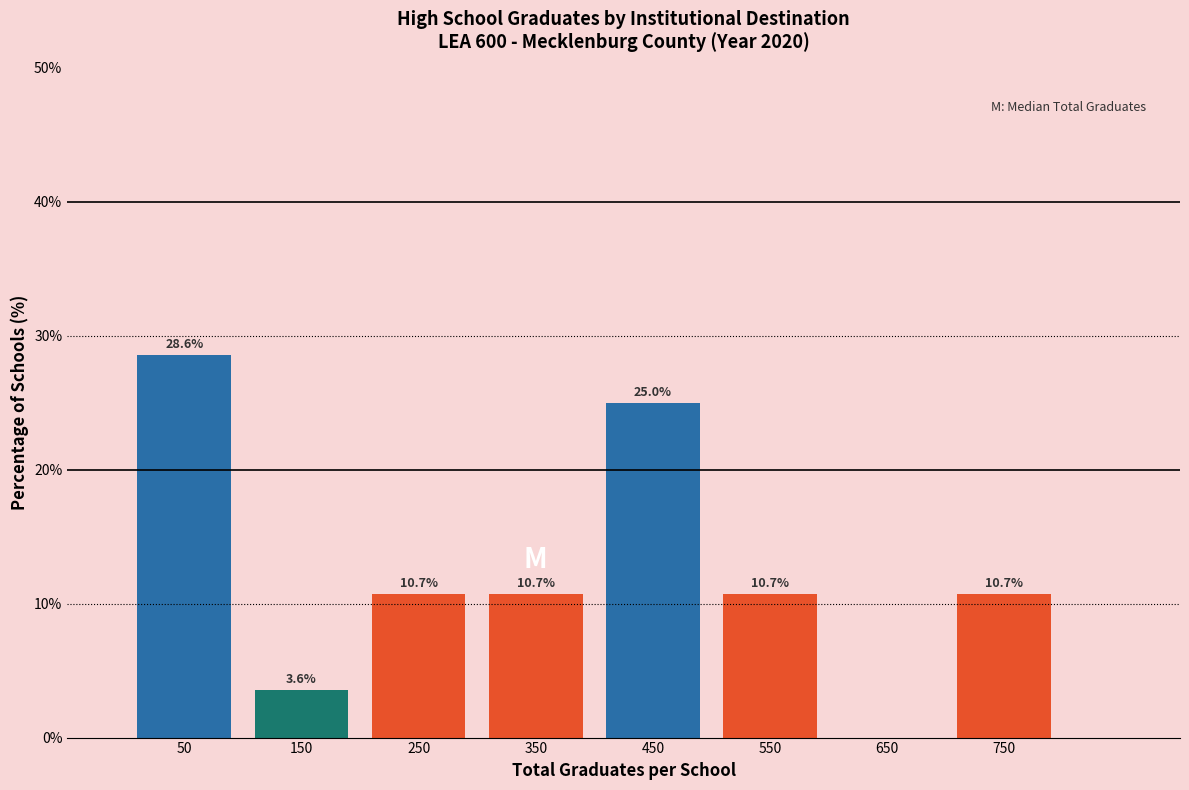

Which range on the x-axis has the tallest bar?

0 to 100